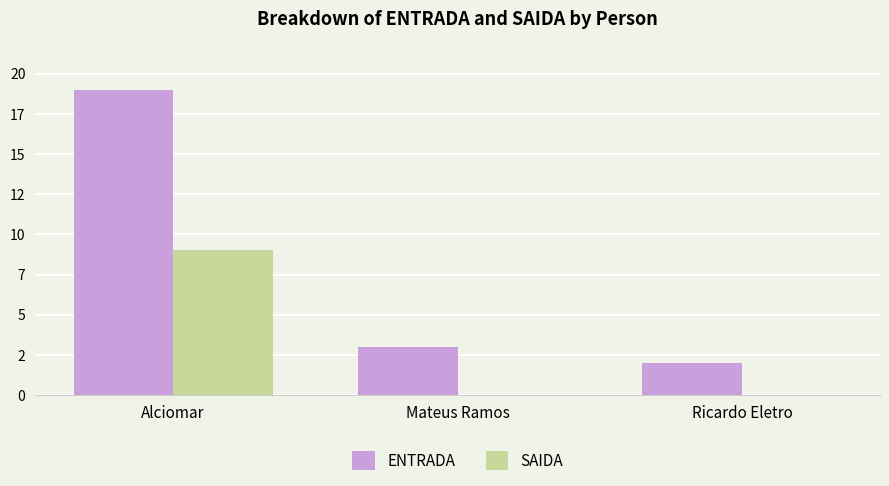

True or false: ENTRADA has a value of 2 at Mateus Ramos.

False